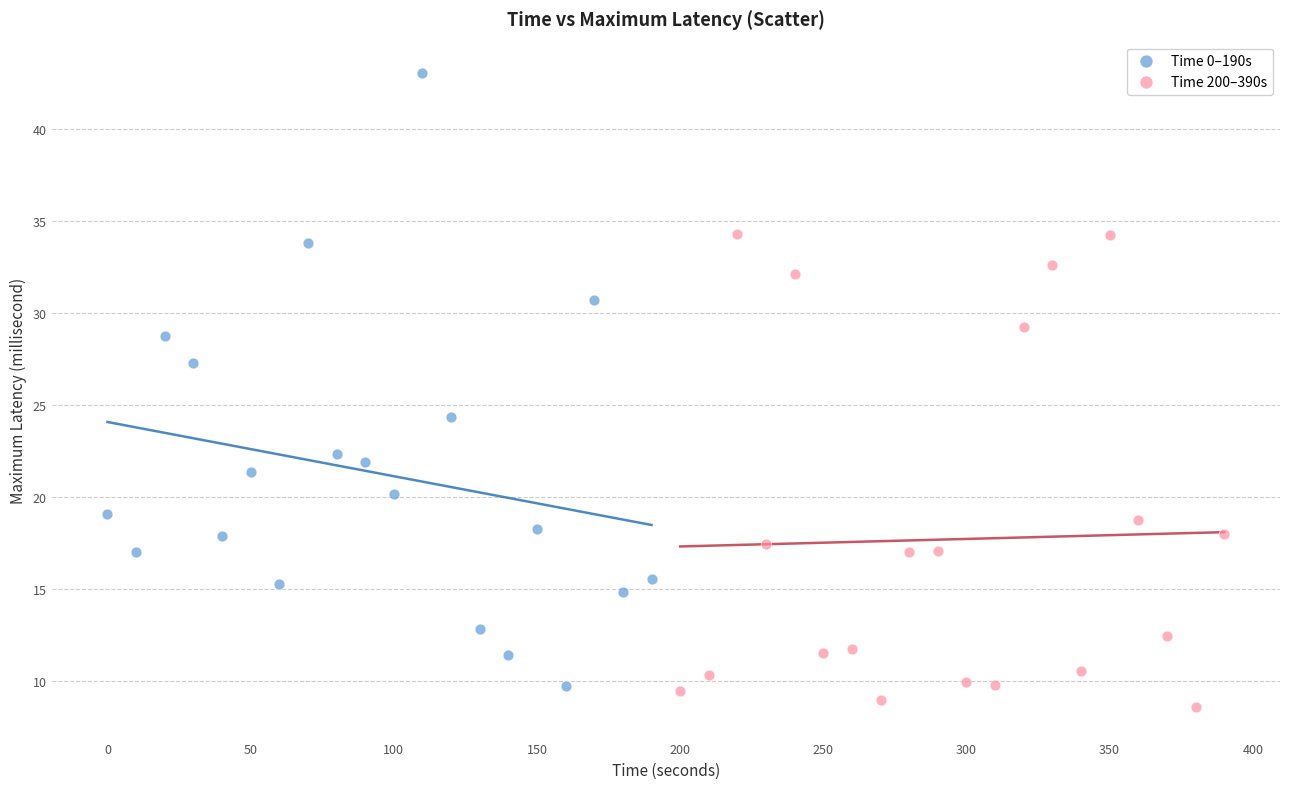

Which series has the largest Y range (max minus min)?

Time 0–190s